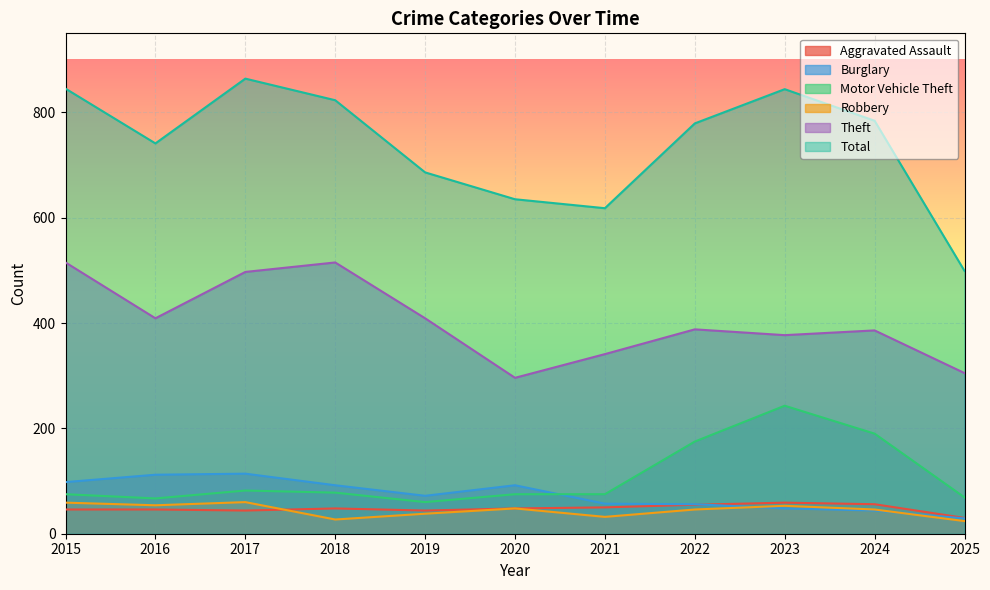

What is the difference between the maximum and minimum values in the Theft series?

219